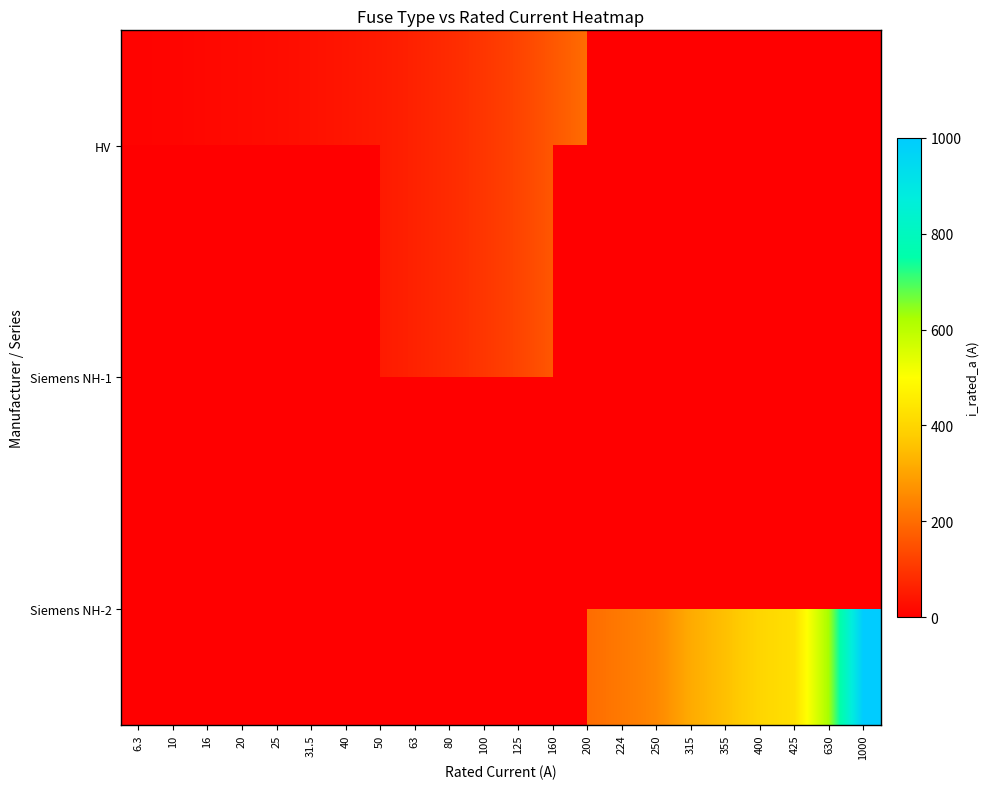

The value of row_0 at 16 is 7.4. True or false?

False